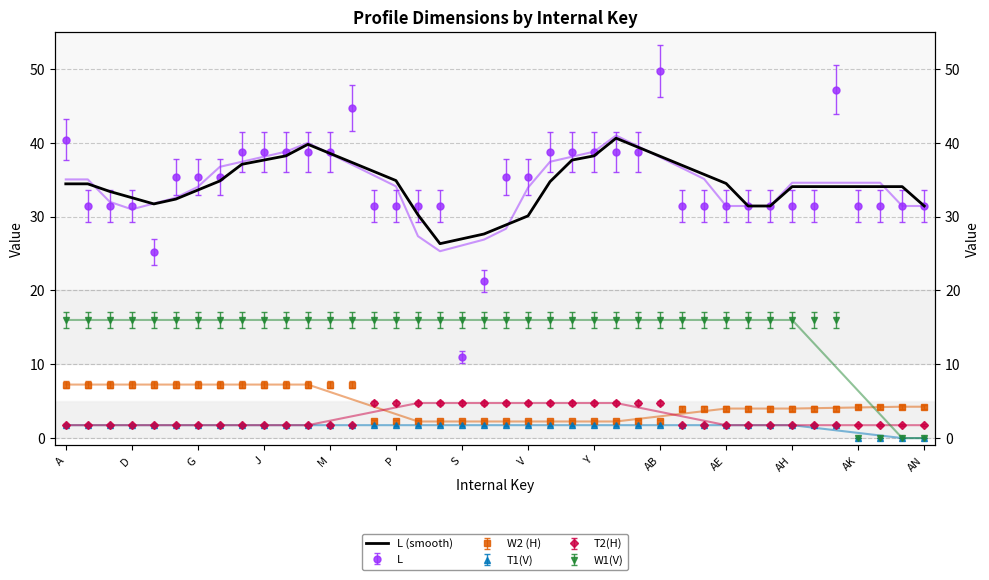

What is the sum of all values?

1371.9